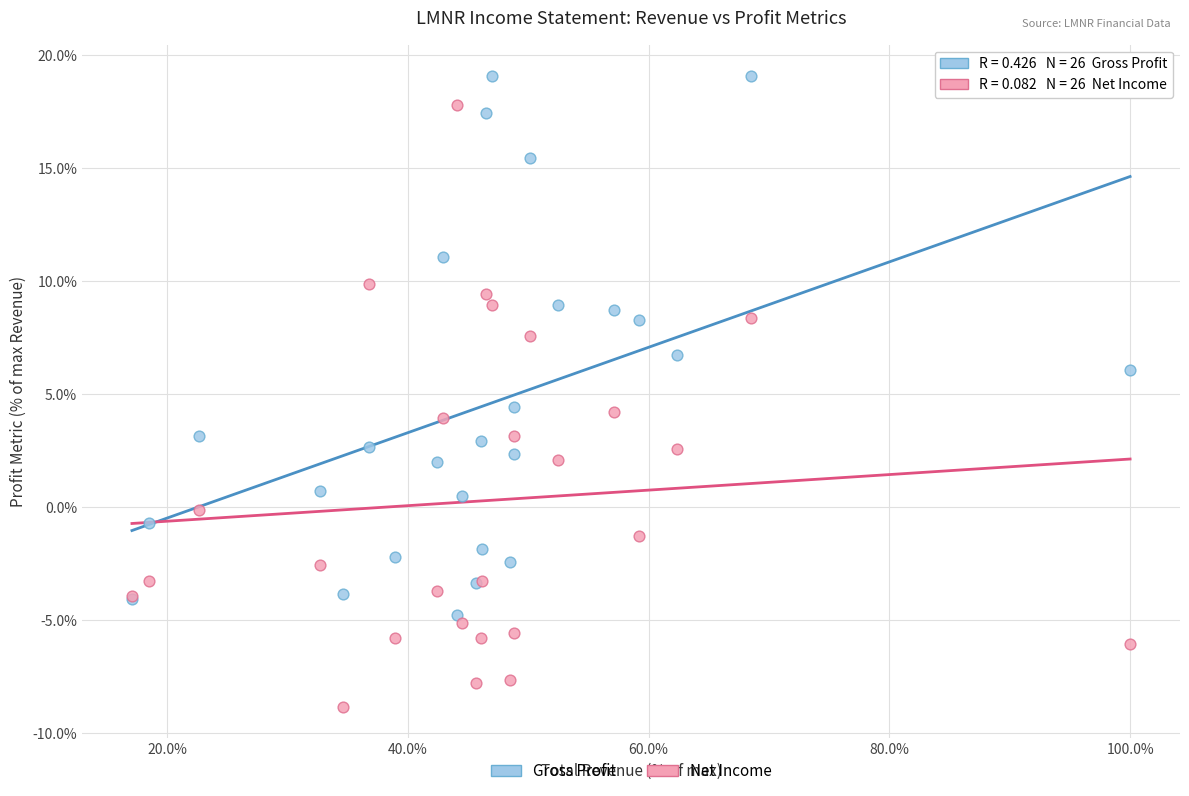

What are all the series names shown in the legend?

Gross Profit, Net Income